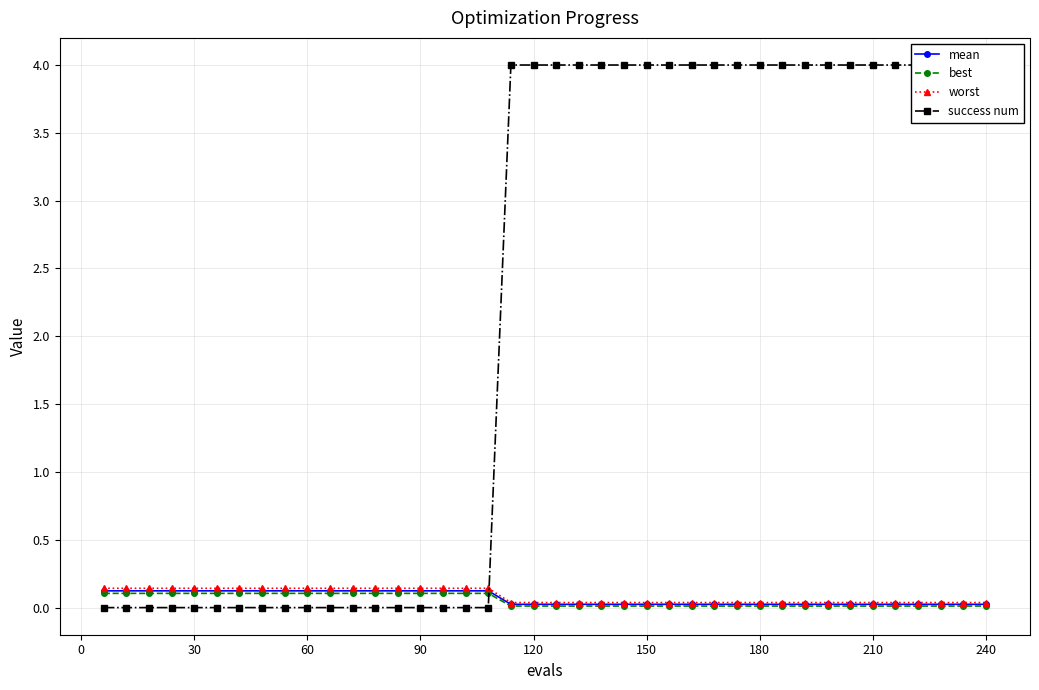

Does the chart have visible grid lines?

Yes